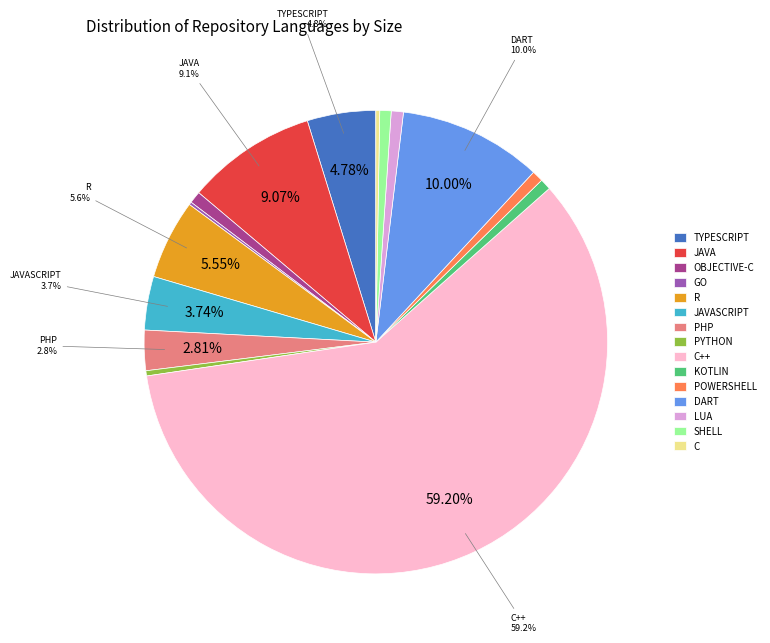

Which has a higher value, R or POWERSHELL?

R